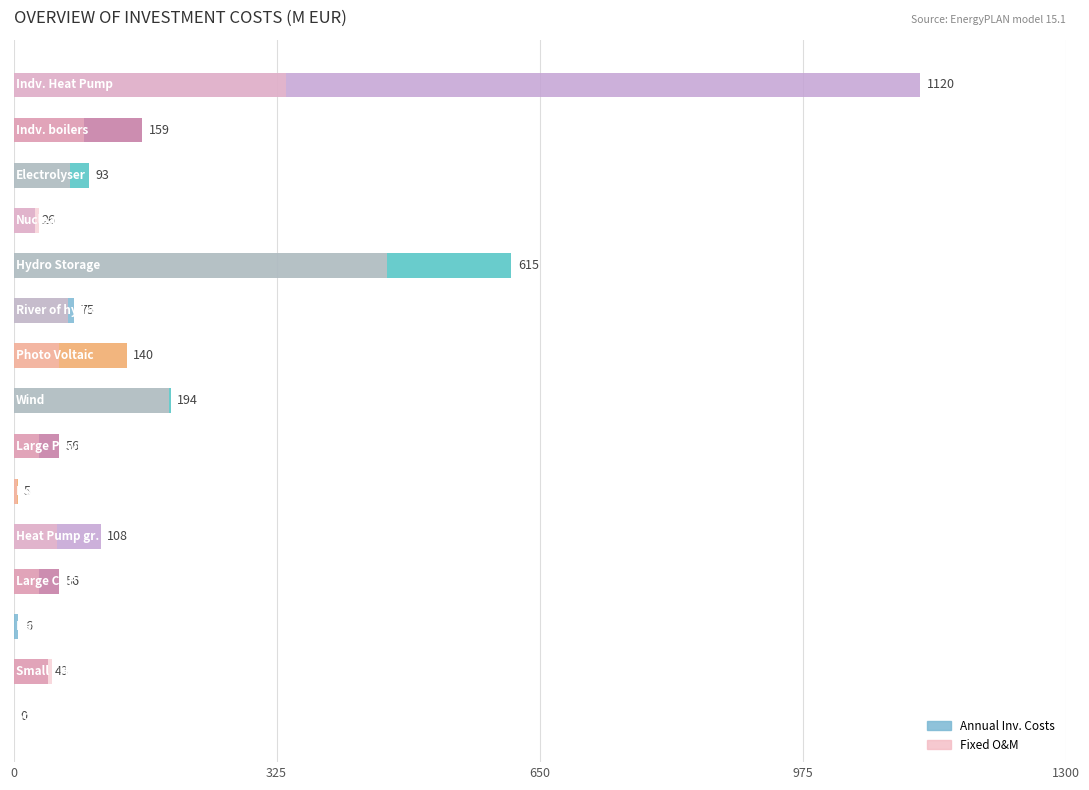

How many positive values does the Annual Inv. Costs series have?

14